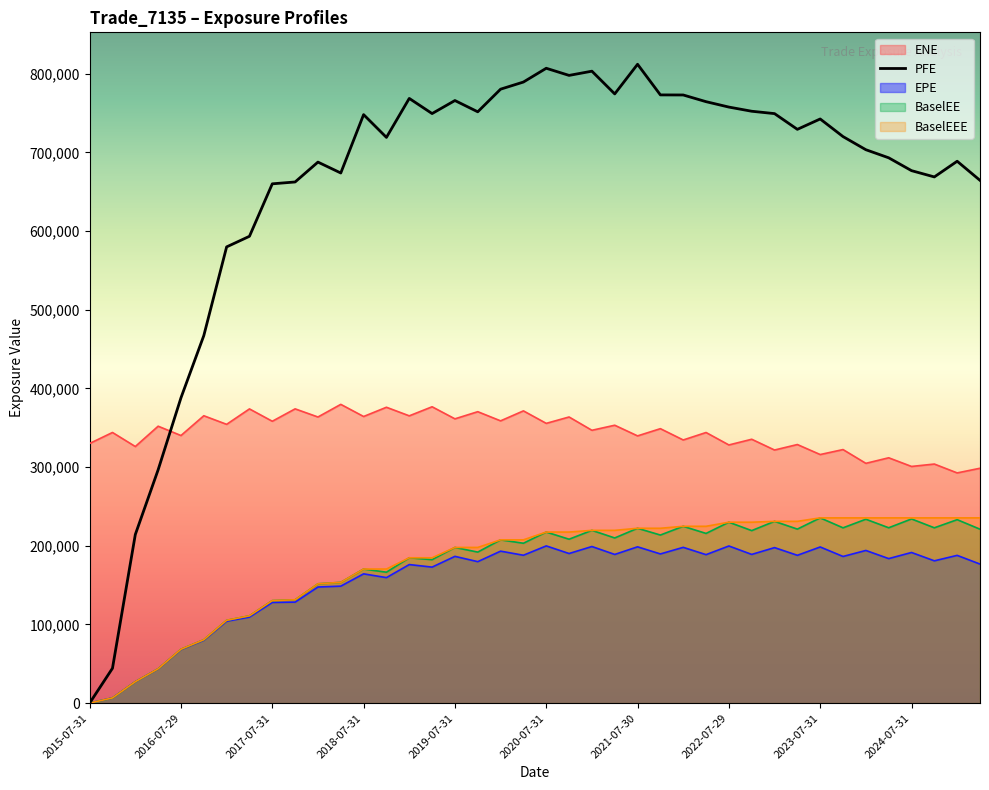

What is the total value across all series at 2023-04-28?

1697779.0